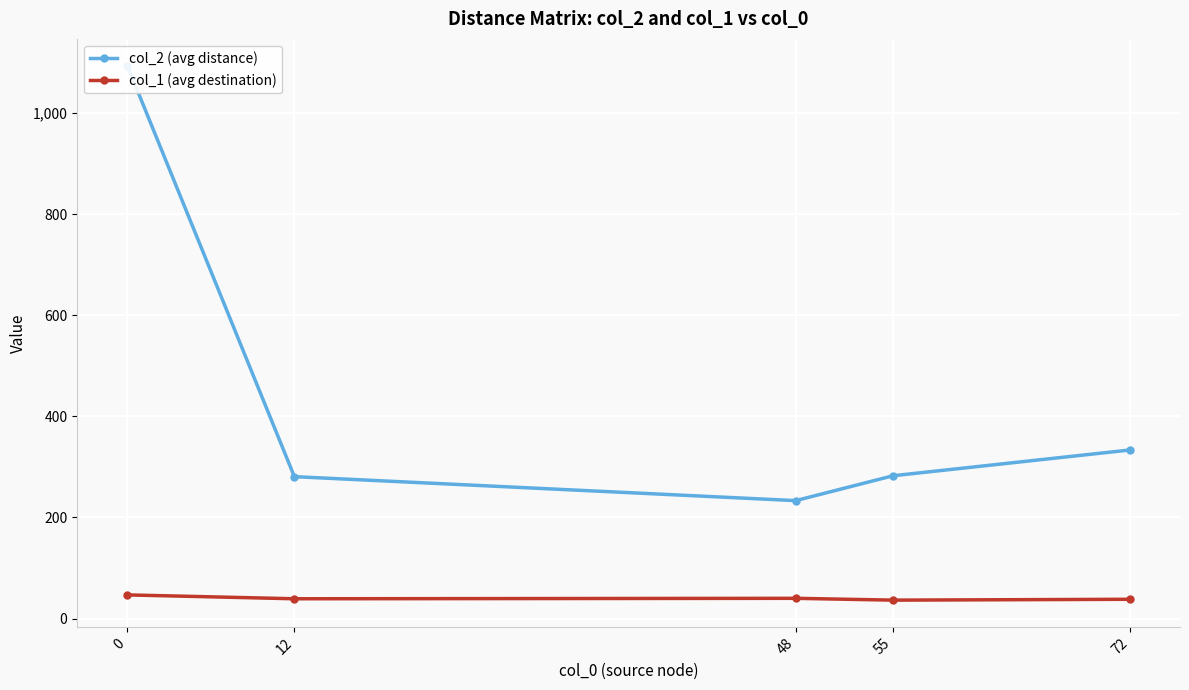

What is the value of the col_2 (avg distance) point at the 4th from the left?

282.6